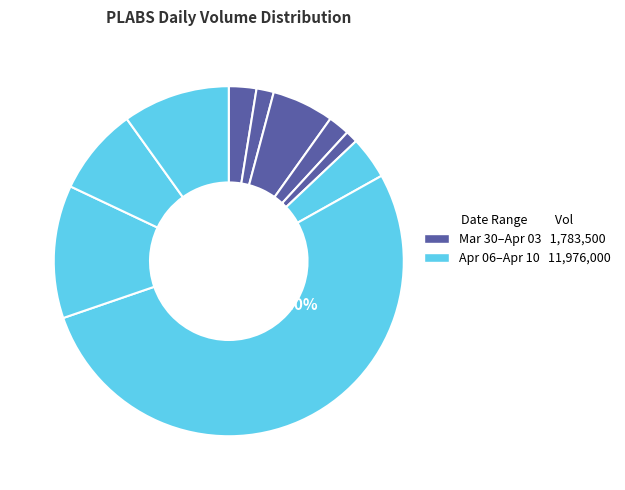

Which slice represents more than half of the pie?

2020-04-07